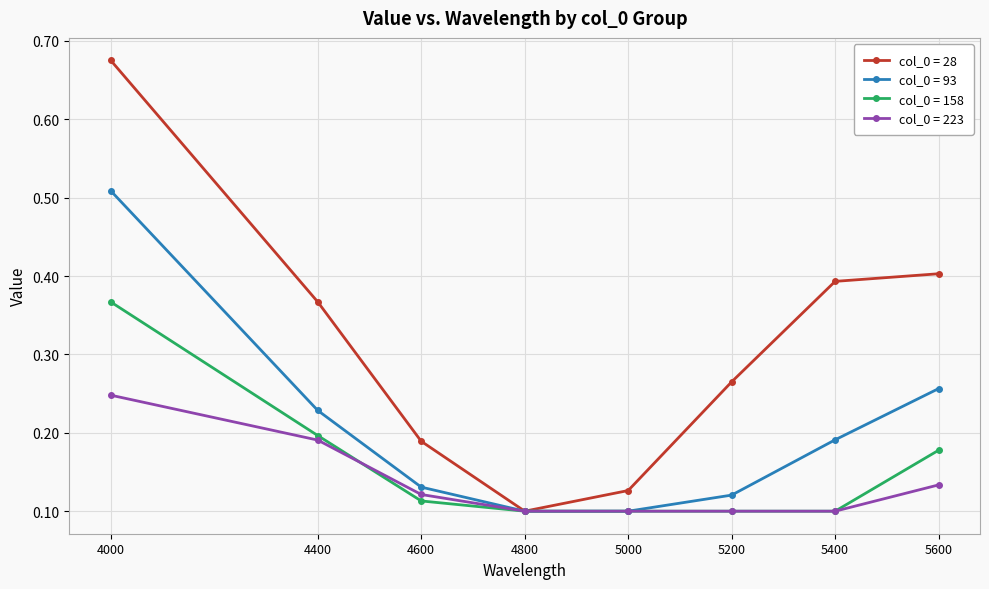

At how many categories does at least one series exceed 0?

8